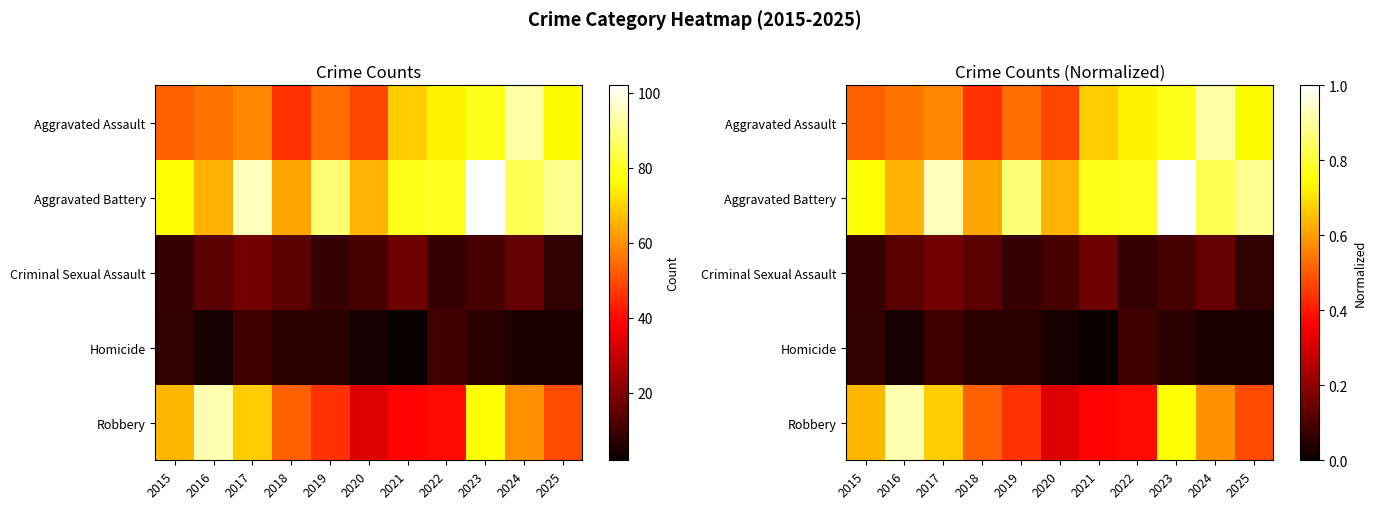

What is the lowest value of the Aggravated Assault series?

0.4